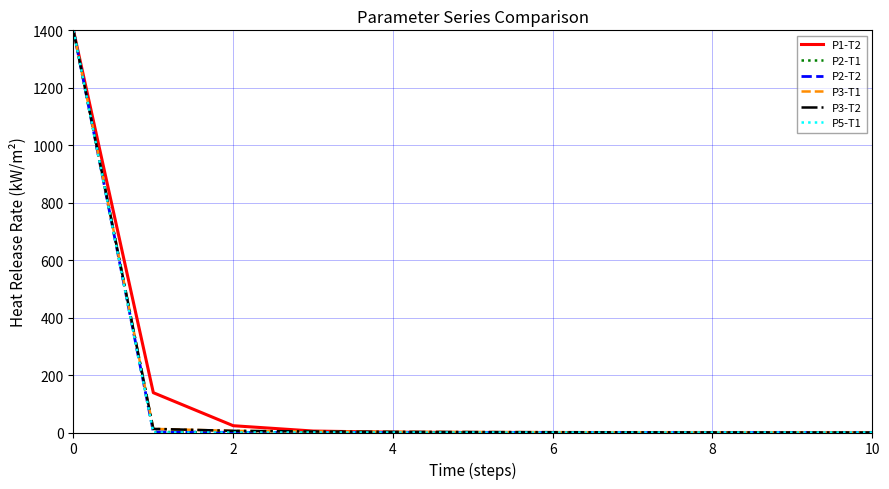

What are all the series names shown in the legend?

P1-T2, P2-T1, P2-T2, P3-T1, P3-T2, P5-T1